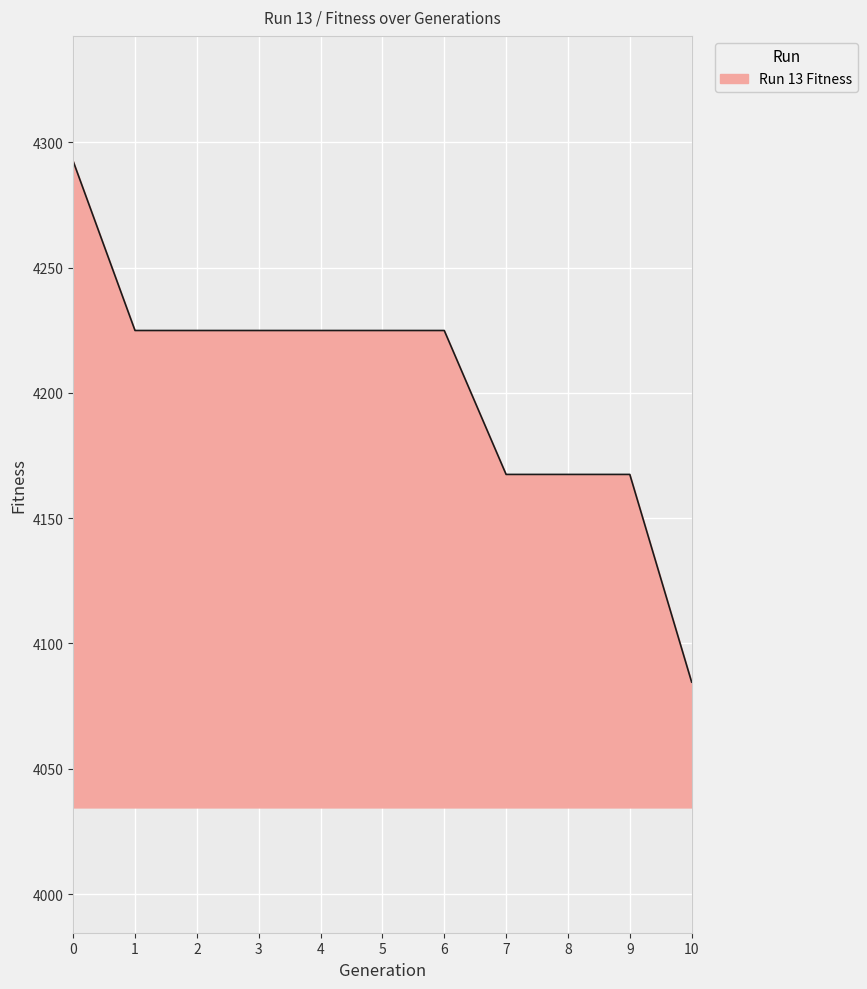

Which has a higher value, 3 or 10?

3